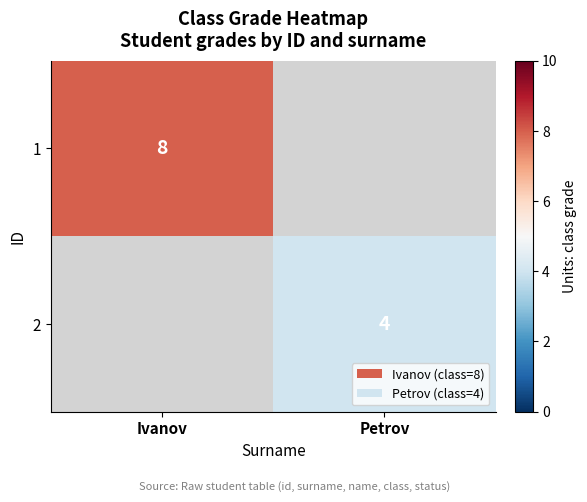

True or false: 2 has a value of 3 at Petrov.

False